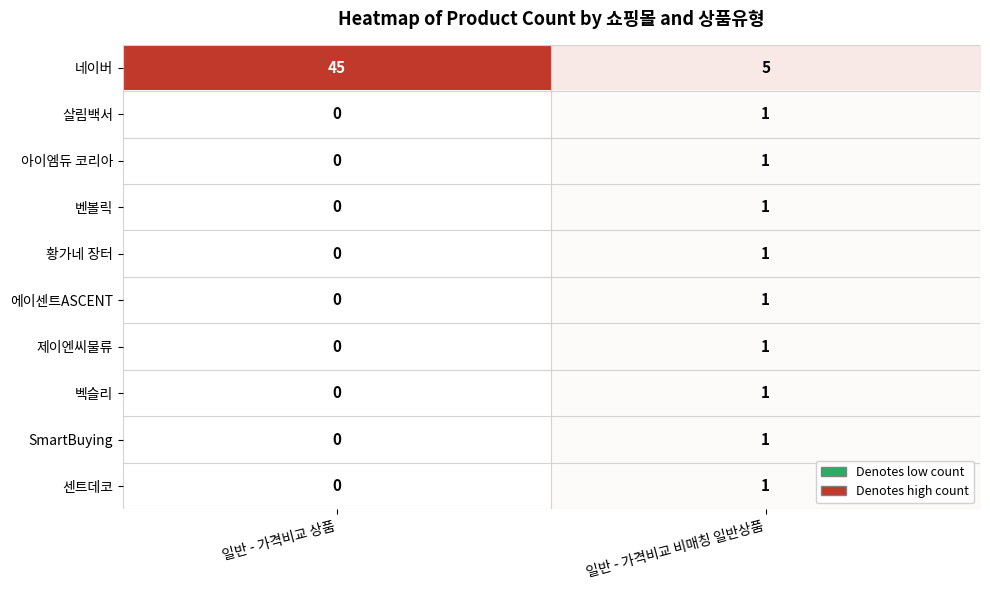

Is it true that 제이엔씨물류 equals 1 at 일반 - 가격비교 비매칭 일반상품?

True